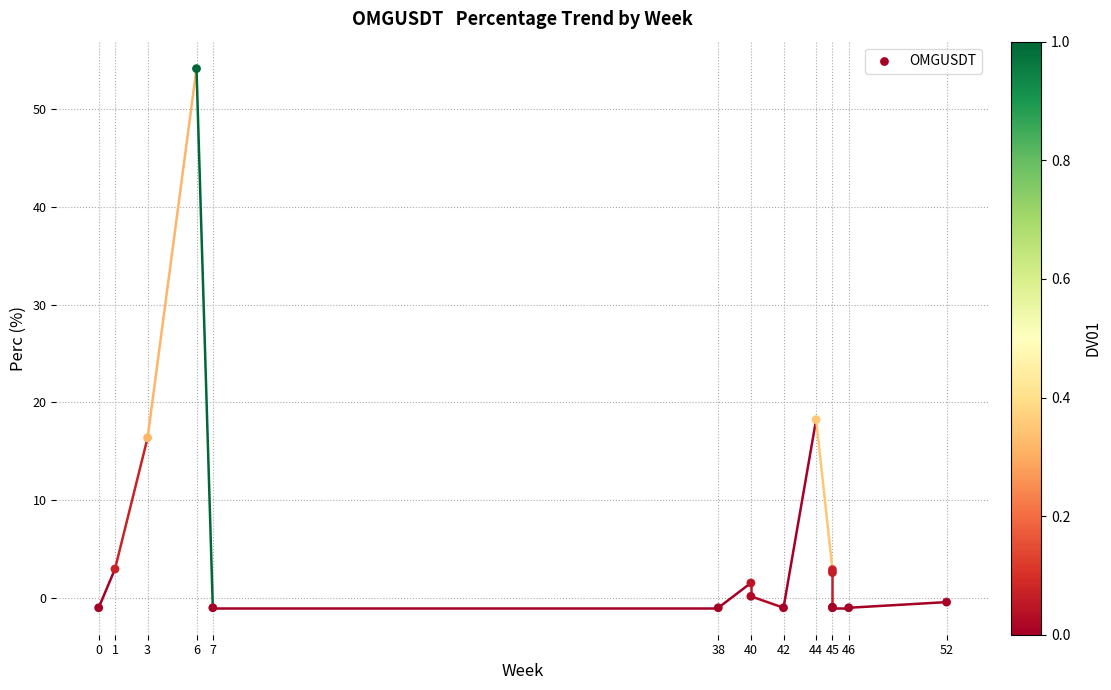

What Y value in the scatter plot is closest to 26?

18.2